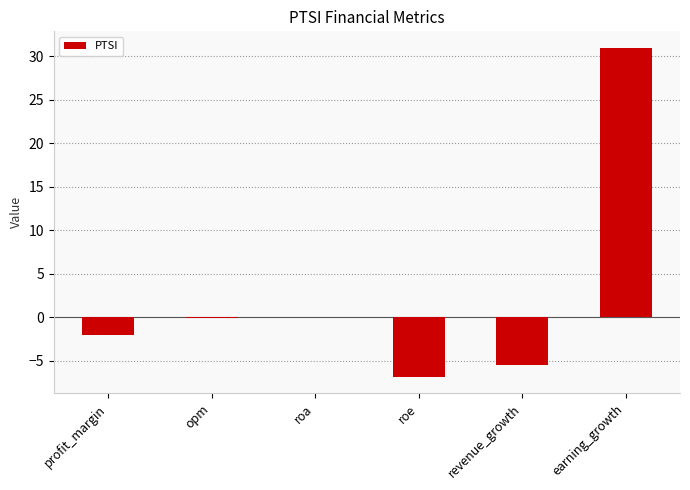

Read the value at earning_growth.

31.0